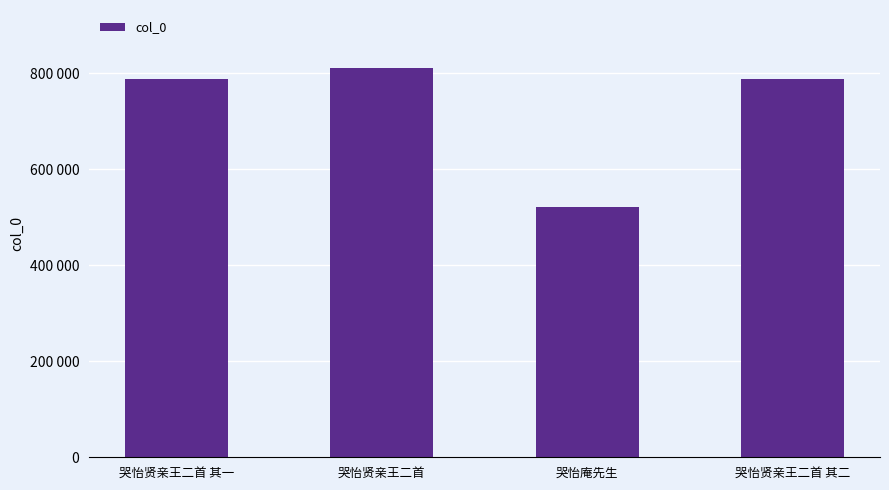

Are the bars horizontal?

No